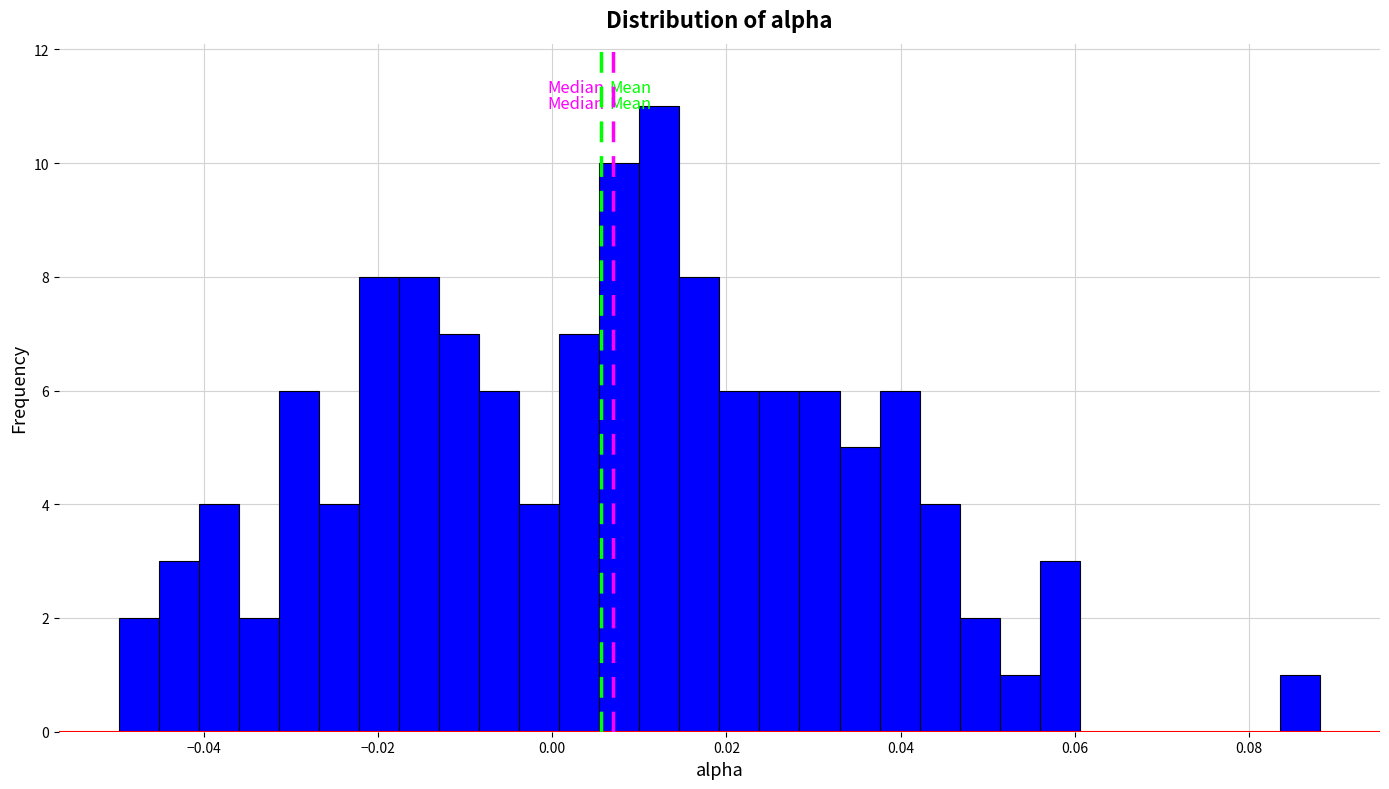

Read against the x-axis, roughly where is the centre of the tallest bar?

0.012